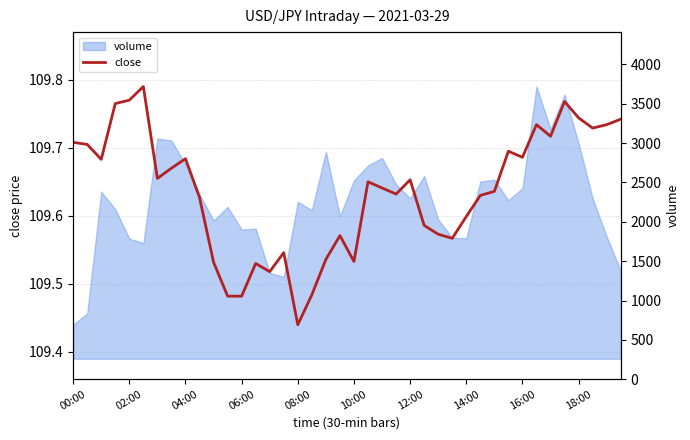

How many values are between 109 and 110?

40